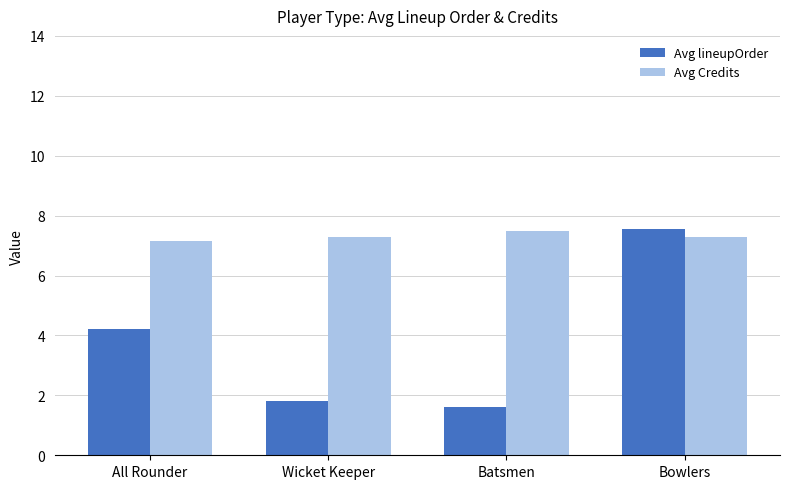

At Batsmen, list the series in order from largest to smallest.

Avg Credits, Avg lineupOrder